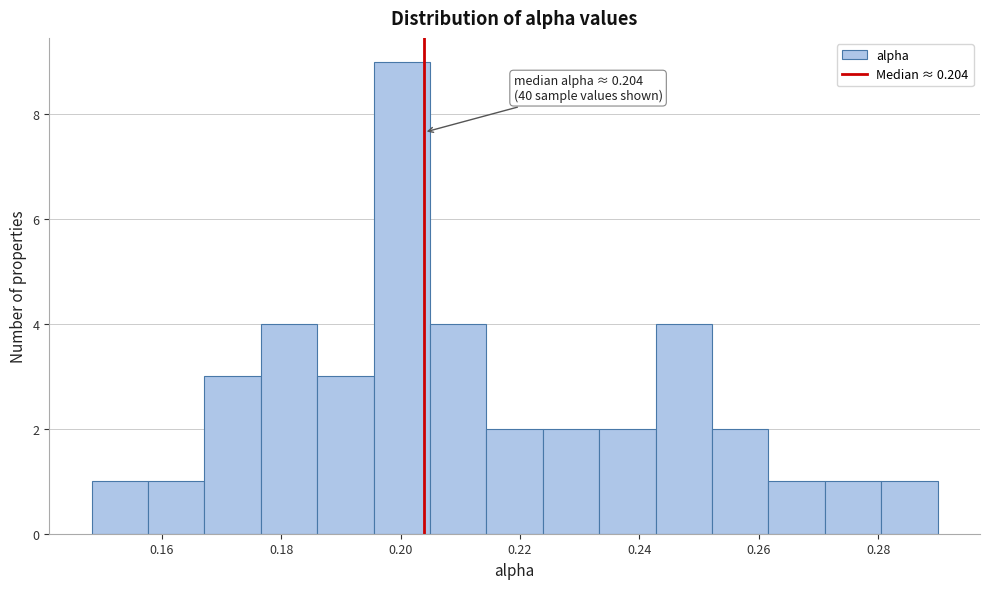

Which range on the x-axis has the tallest bar?

0.196 to 0.204